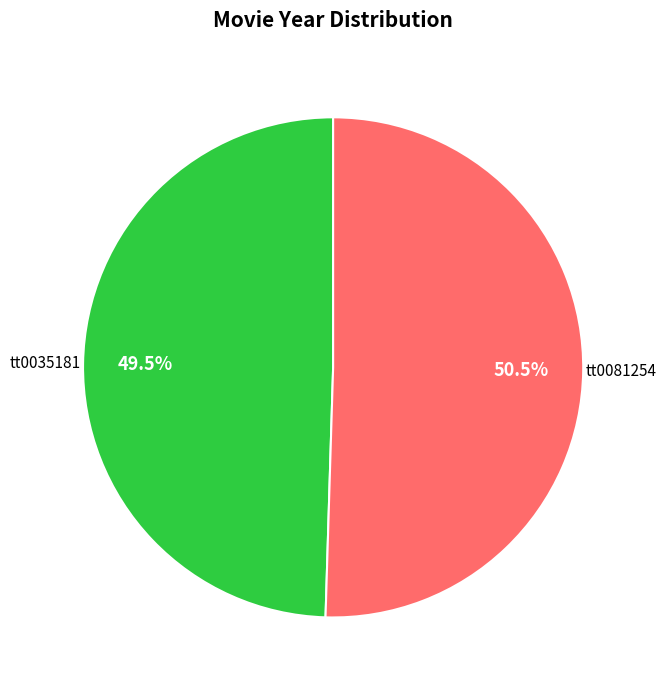

What is the largest slice in the pie chart?

tt0081254